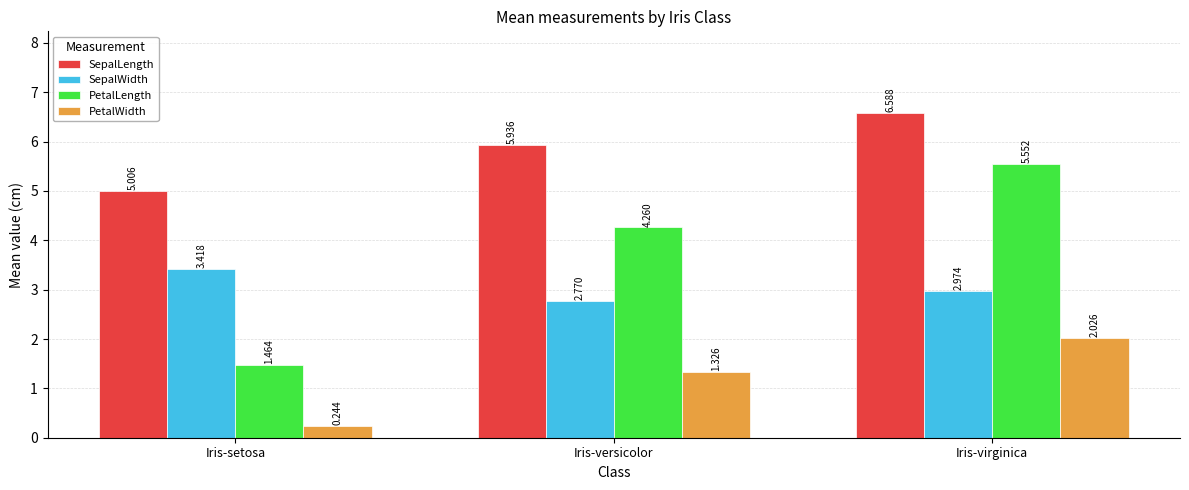

How many bars are there in total?

12